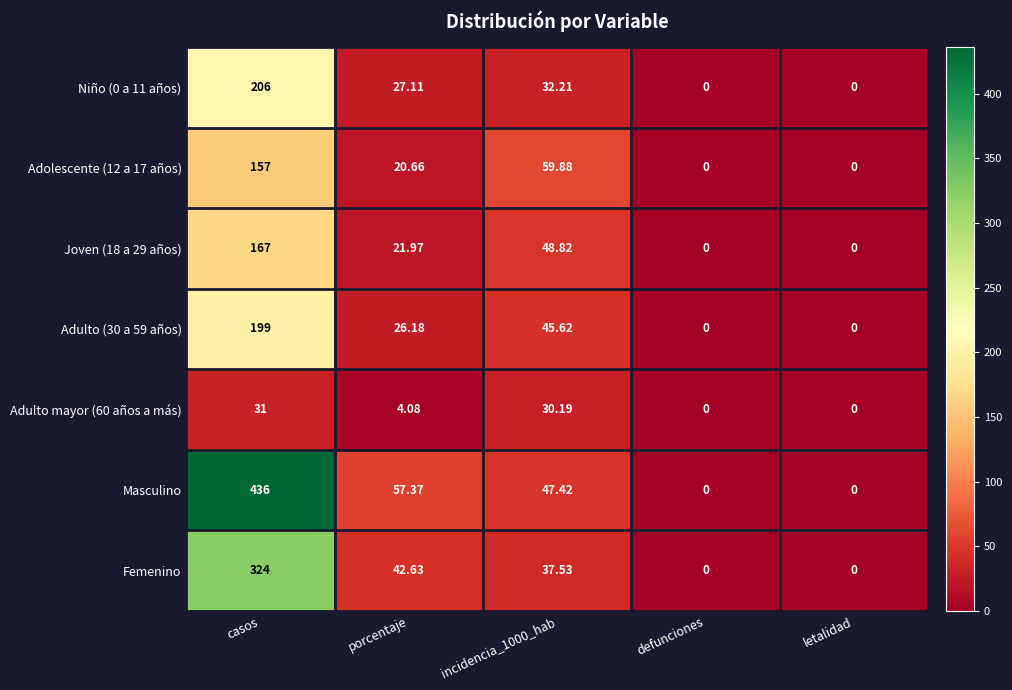

Which category has the highest value in the Adulto mayor (60 años a más) series?

casos